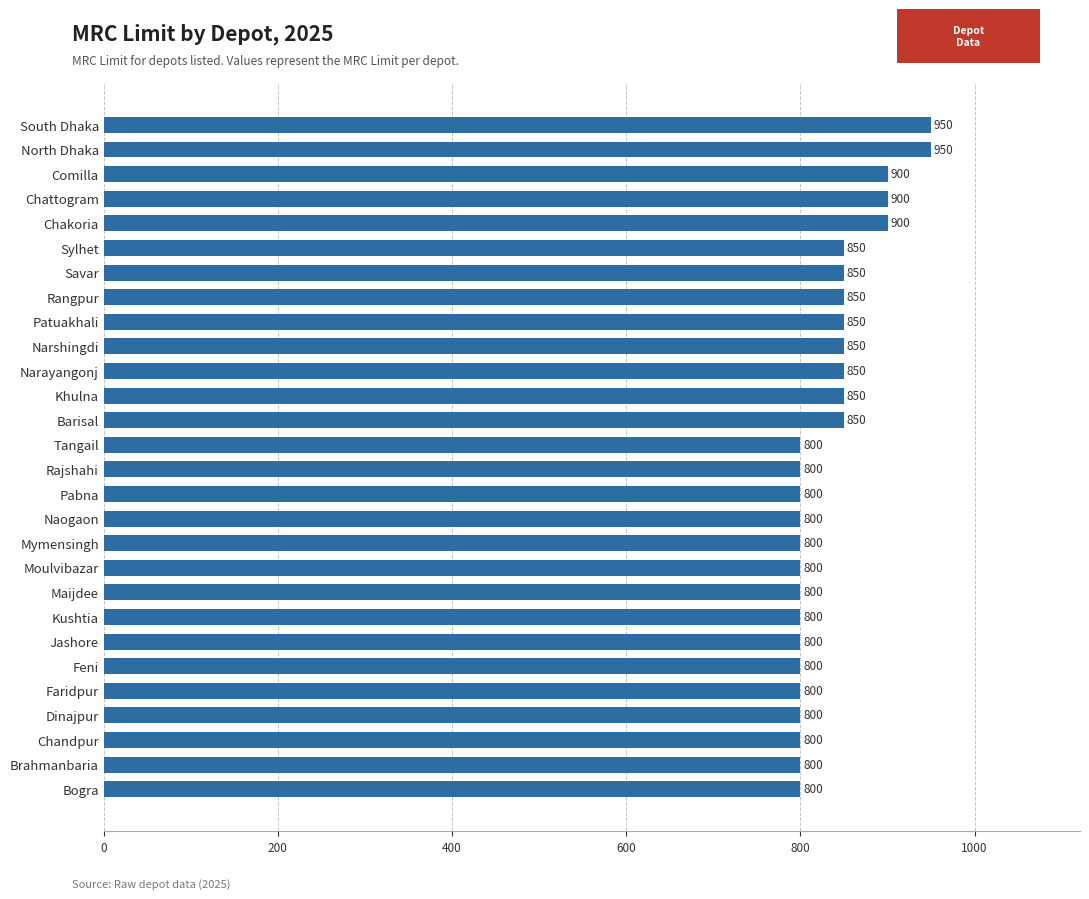

The chart shows a value of 850 at Sylhet. True or false?

True